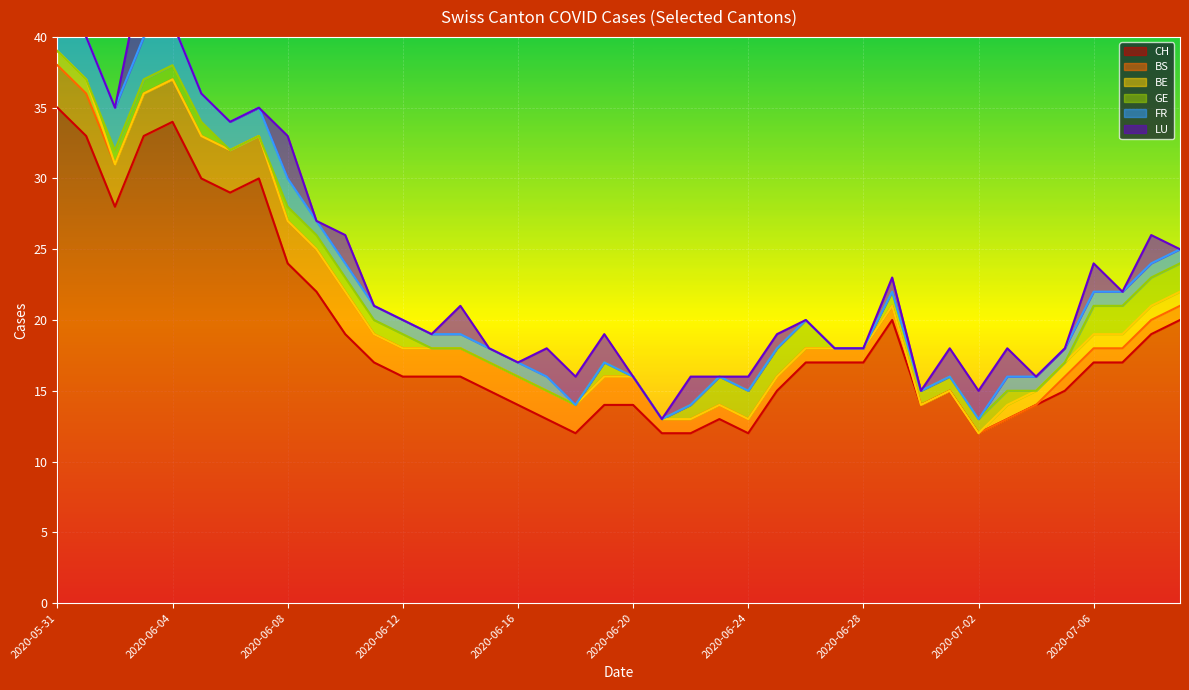

At how many categories does at least one series exceed 26?

8